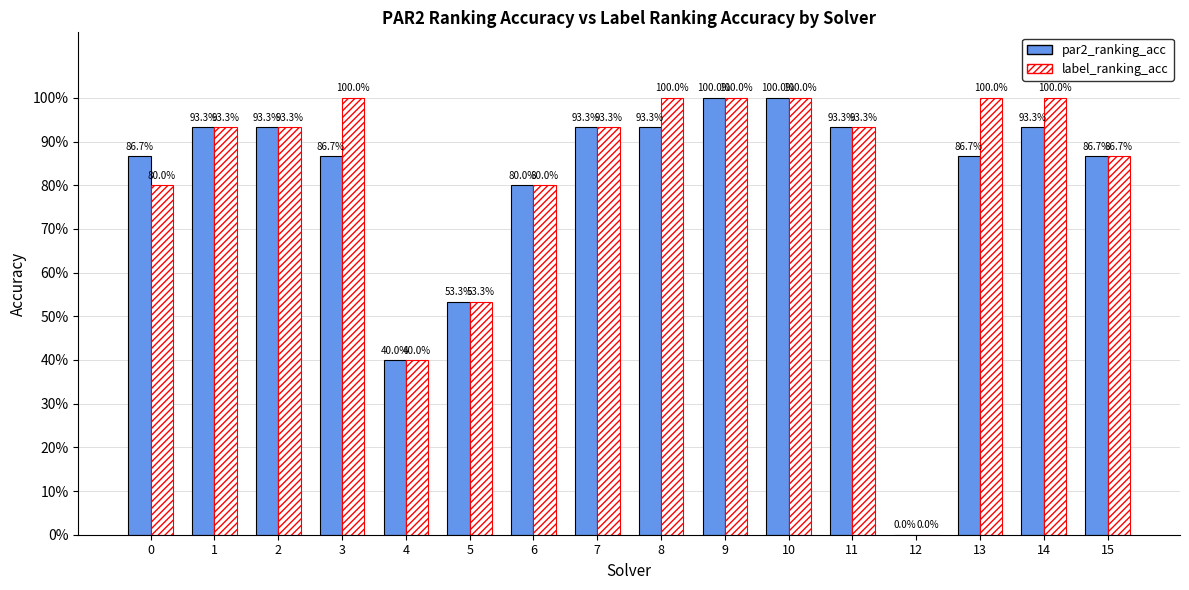

What are all the series names shown in the legend?

par2_ranking_acc, label_ranking_acc